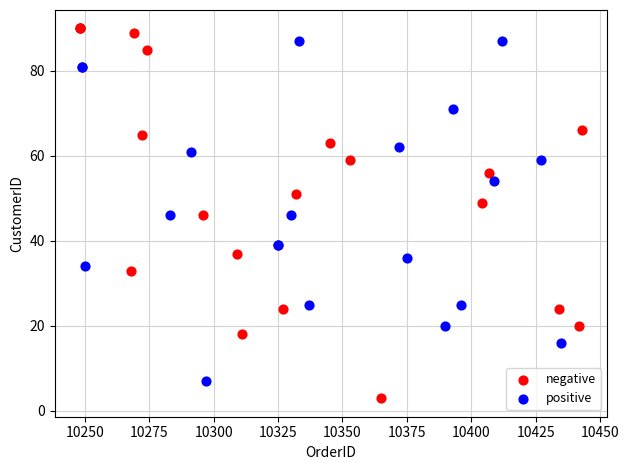

Which series has the widest spread of Y values?

negative